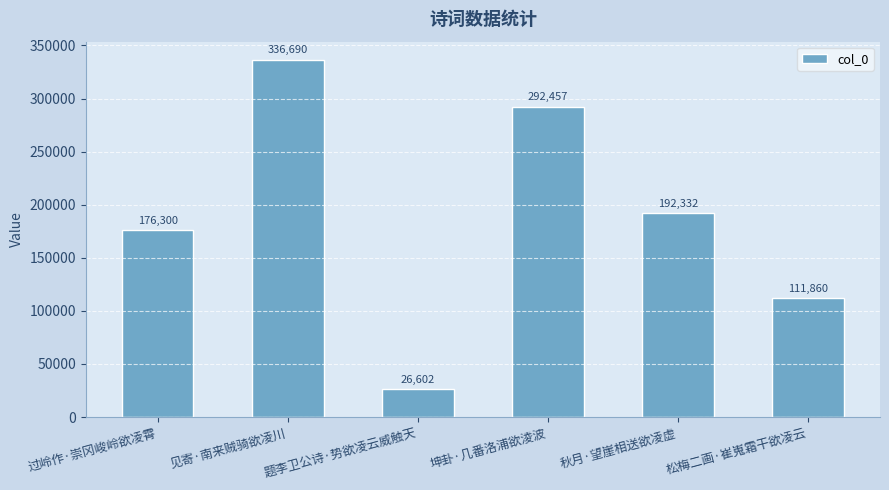

What is the sum of the values at 题李卫公诗·势欲凌云威触天 and 秋月·望崖相送欲凌虚?

218934